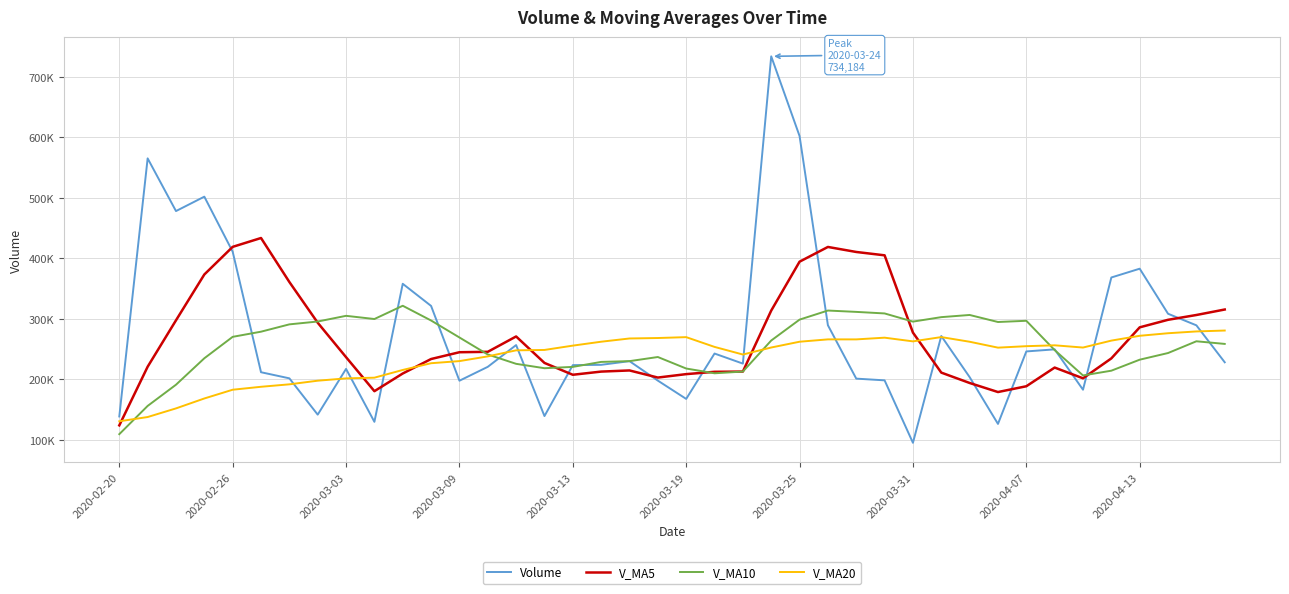

Rank the series by their average value, from highest to lowest.

Volume, V_MA5, V_MA10, V_MA20